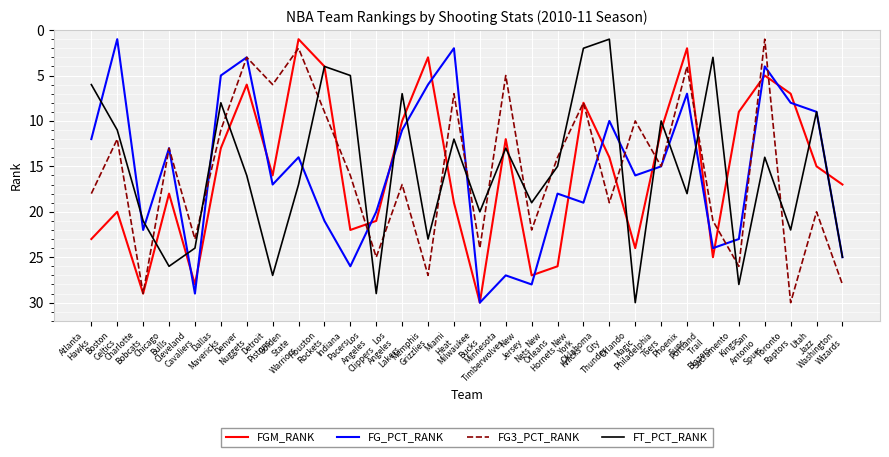

What is the maximum value for FG_PCT_RANK?

30